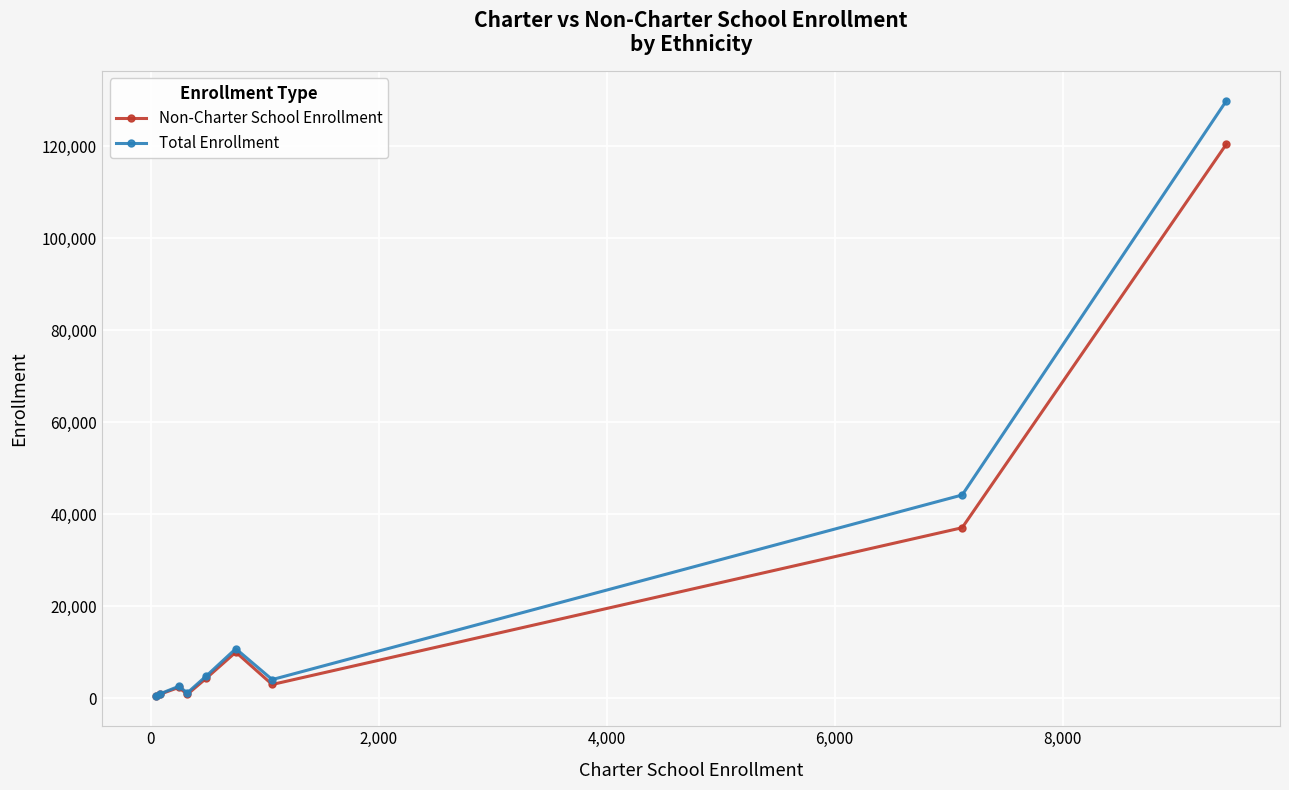

Which series has the widest spread of values?

Total Enrollment